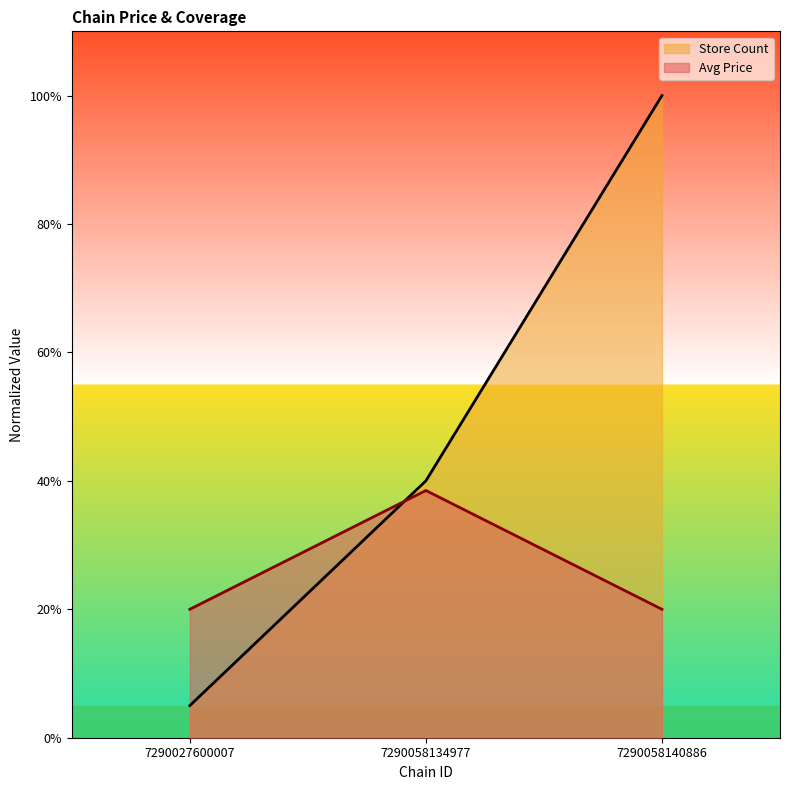

What is the total value across all series at 7290058134977?

0.8